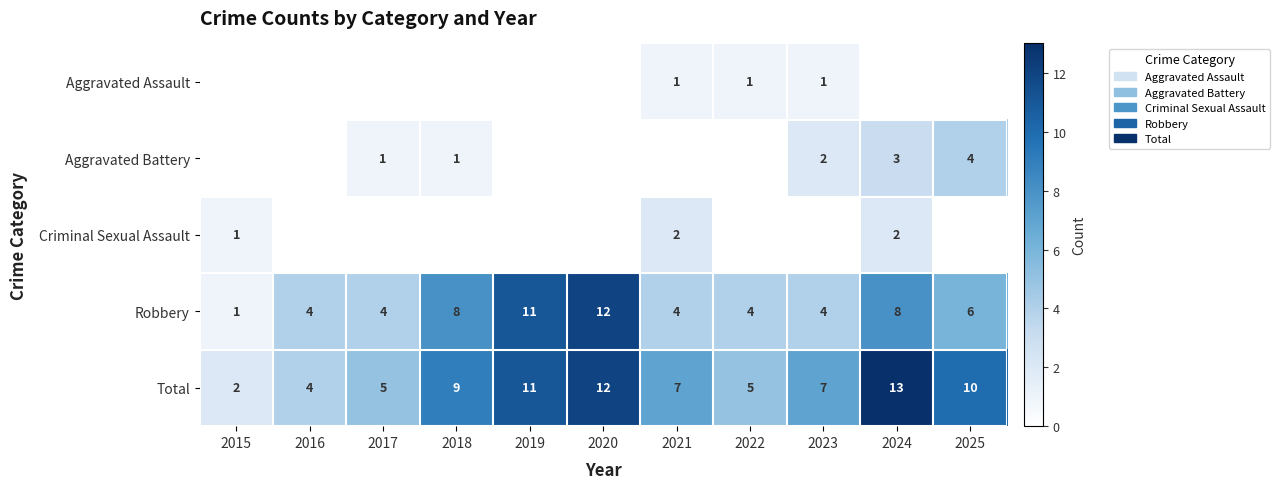

What is the difference between the maximum and minimum values in the Total series?

11